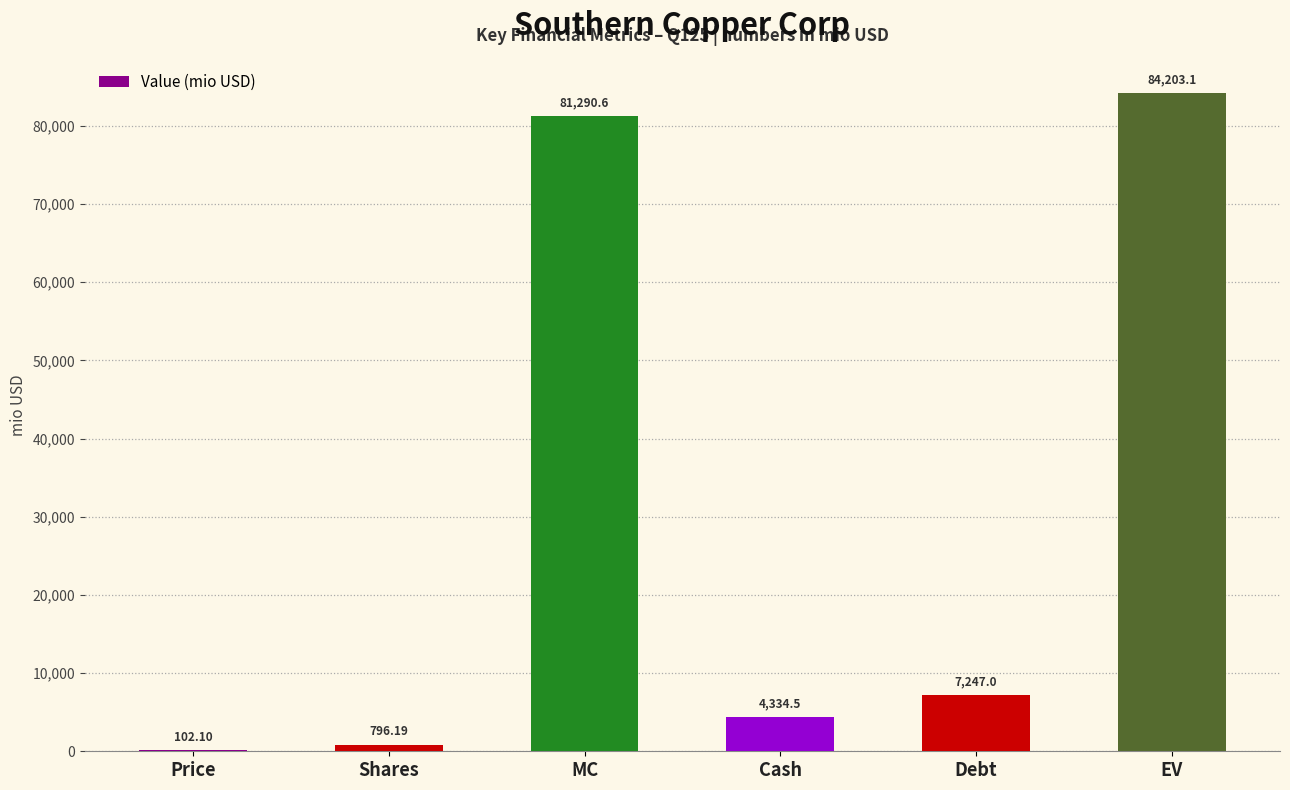

Are the bars horizontal?

No